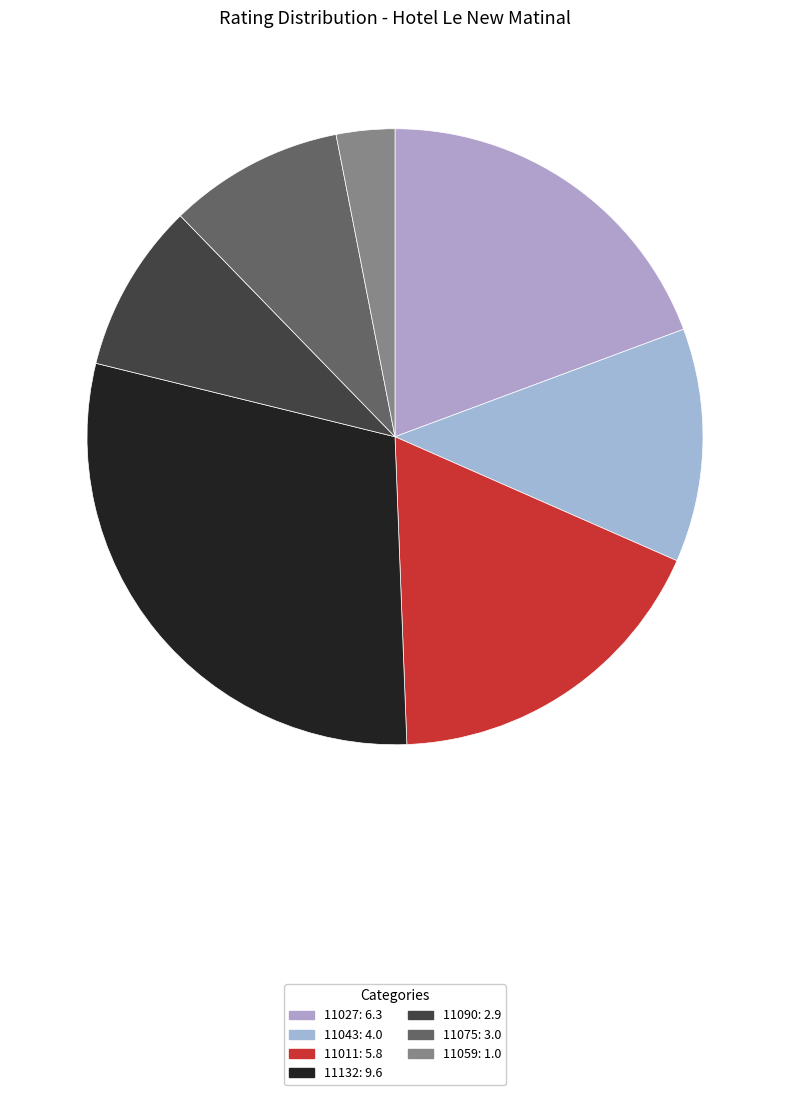

Is the sum of 11011 and 11090 greater than half?

No